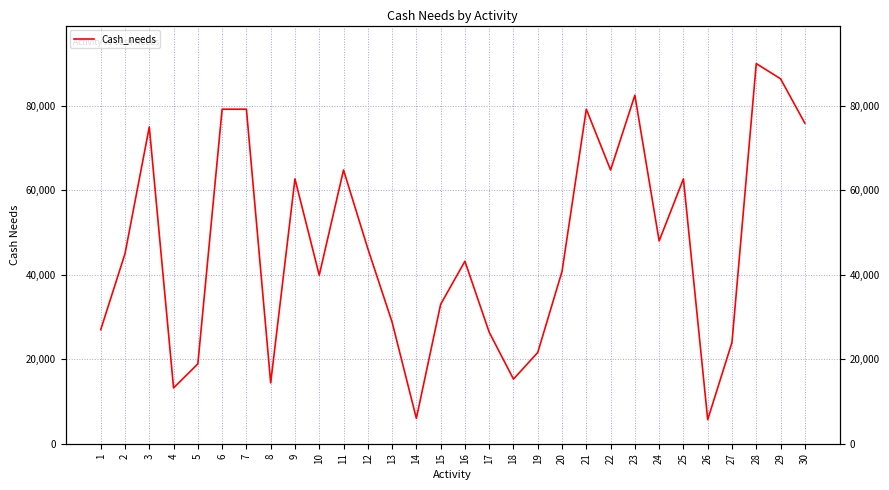

At which label is the value closest to 47850?

24